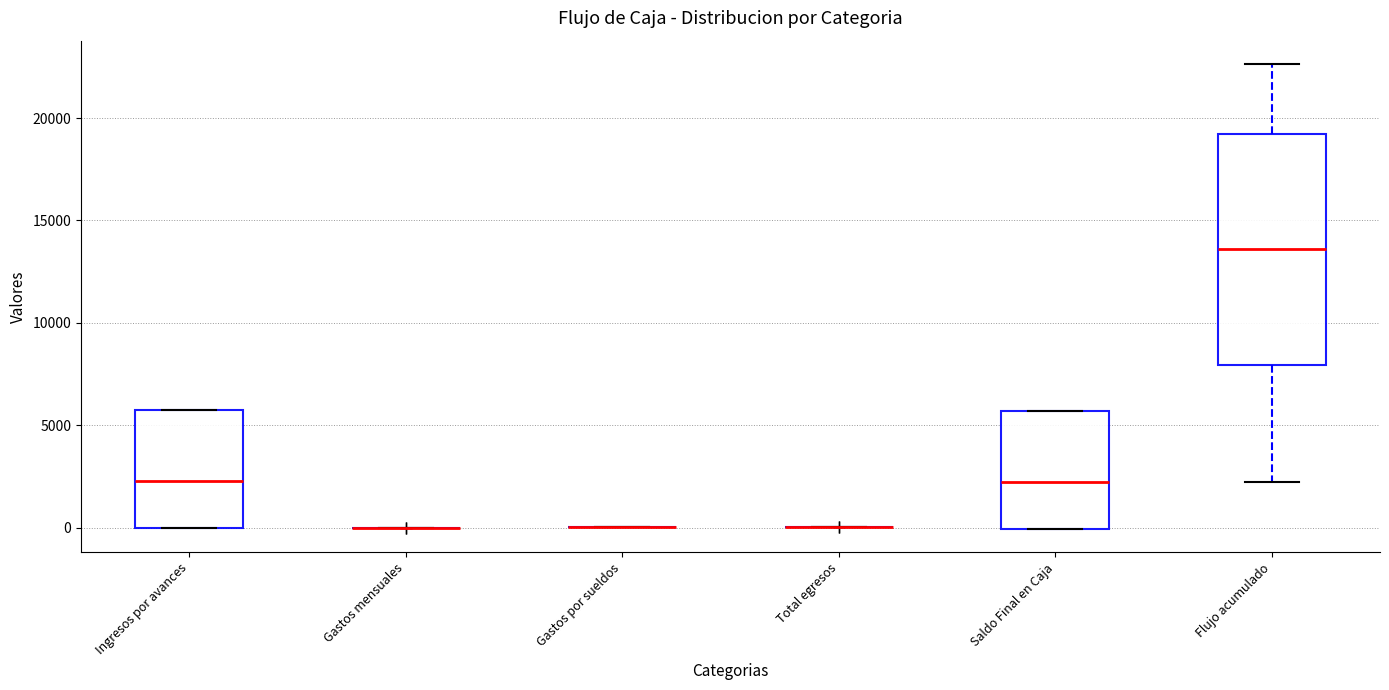

Reading left to right, transcribe this box plot: for each box, give where its median line is, the range the box spans, and where its two whiskers end, as read against the y-axis. The values are not printed on the chart, so give them approximately, as read against the axis.

Ingresos por avances: median 2500, box 0 to 6000, whiskers 0 to 6000
Gastos mensuales: box collapsed to a line at 0, whiskers 0 to 0
Gastos por sueldos: box collapsed to a line at 0, whiskers 0 to 0
Total egresos: box collapsed to a line at 0, whiskers 0 to 0
Saldo Final en Caja: median 2000, box 0 to 5500, whiskers 0 to 5500
Flujo acumulado: median 13500, box 8000 to 19000, whiskers 2000 to 22500